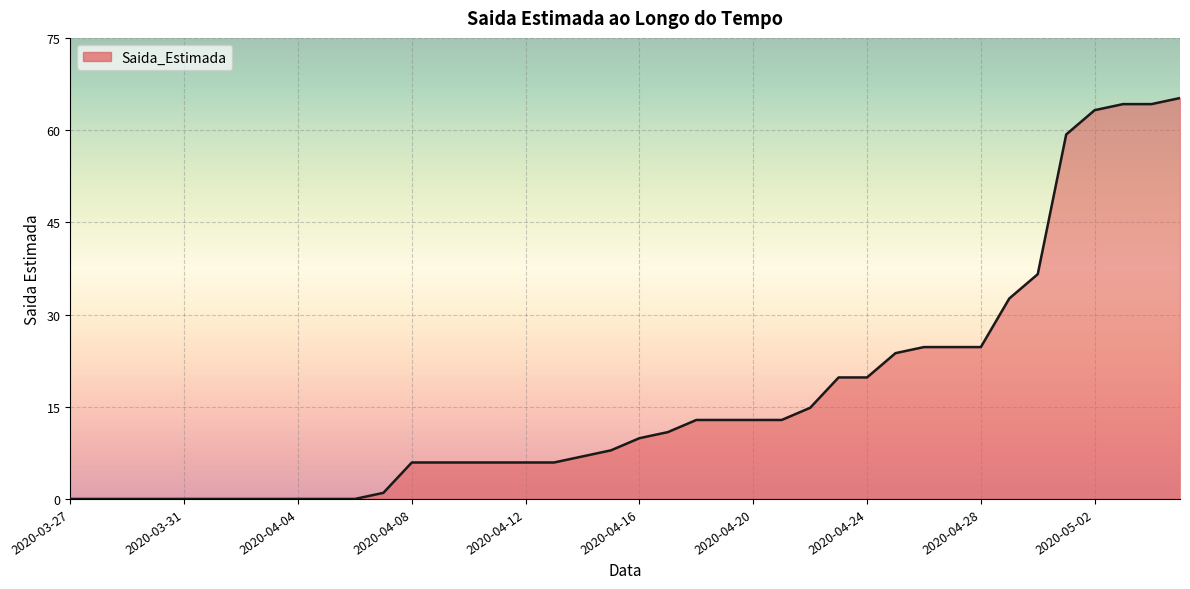

What is the maximum value shown in the chart?

66